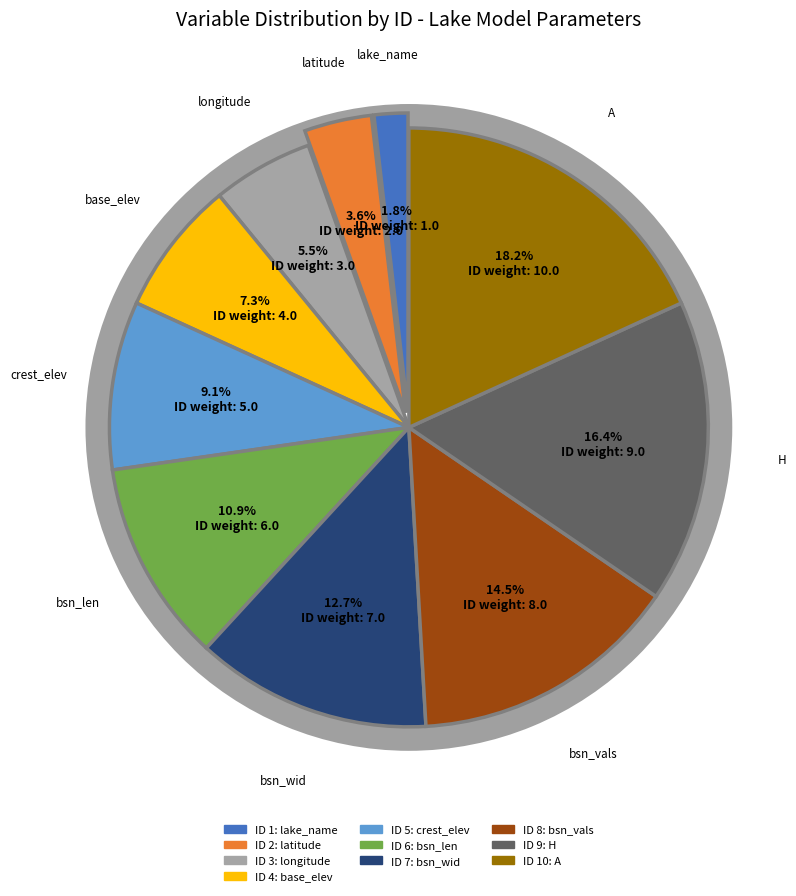

Which category has the biggest portion of the pie?

A